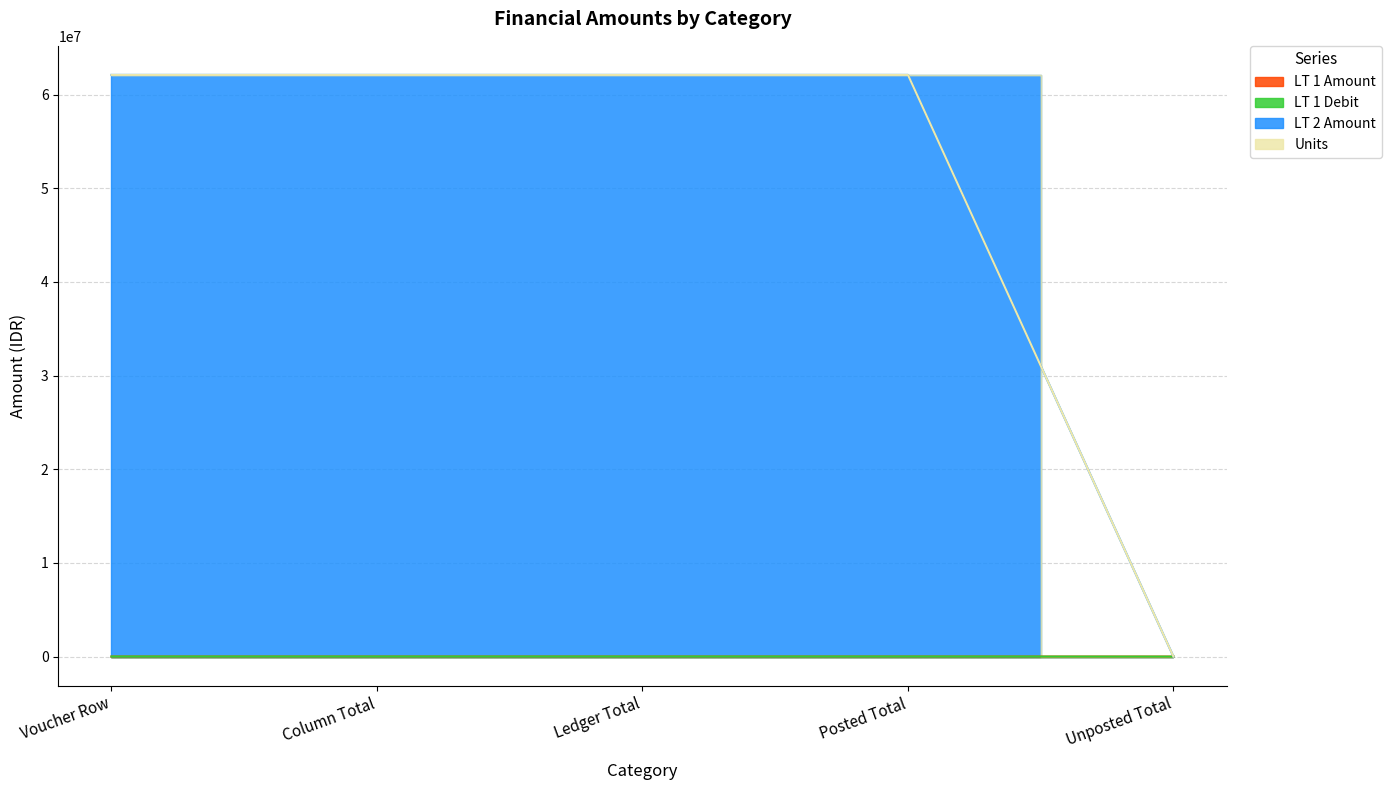

True or false: LT 1 Amount and LT 2 Amount intersect in this chart.

False